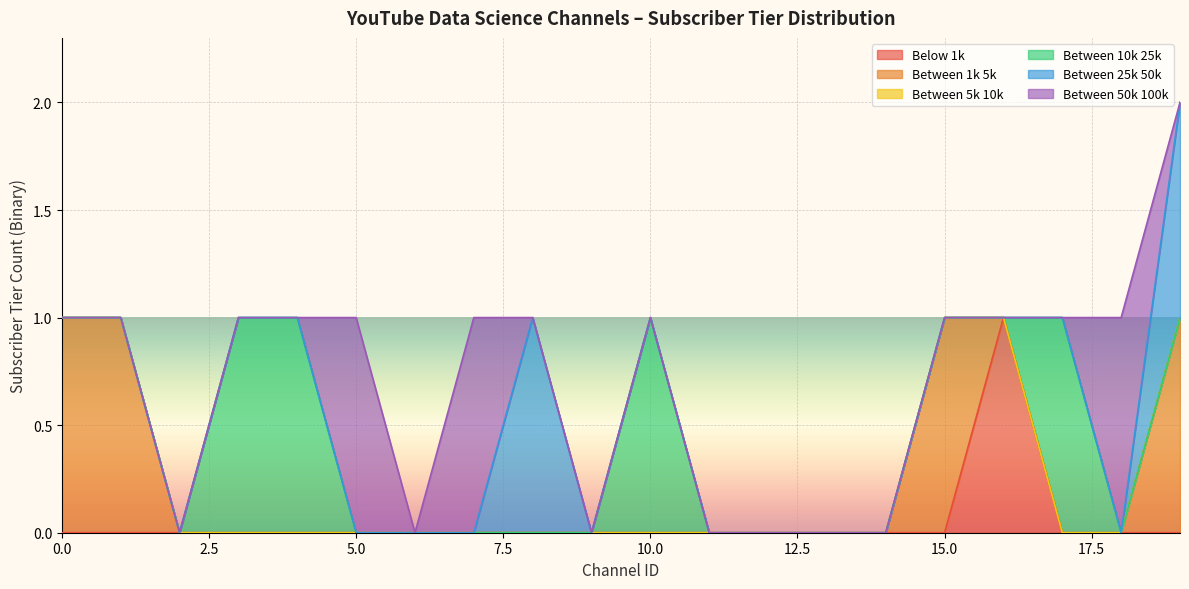

At which category is the sum across all series the highest?

19